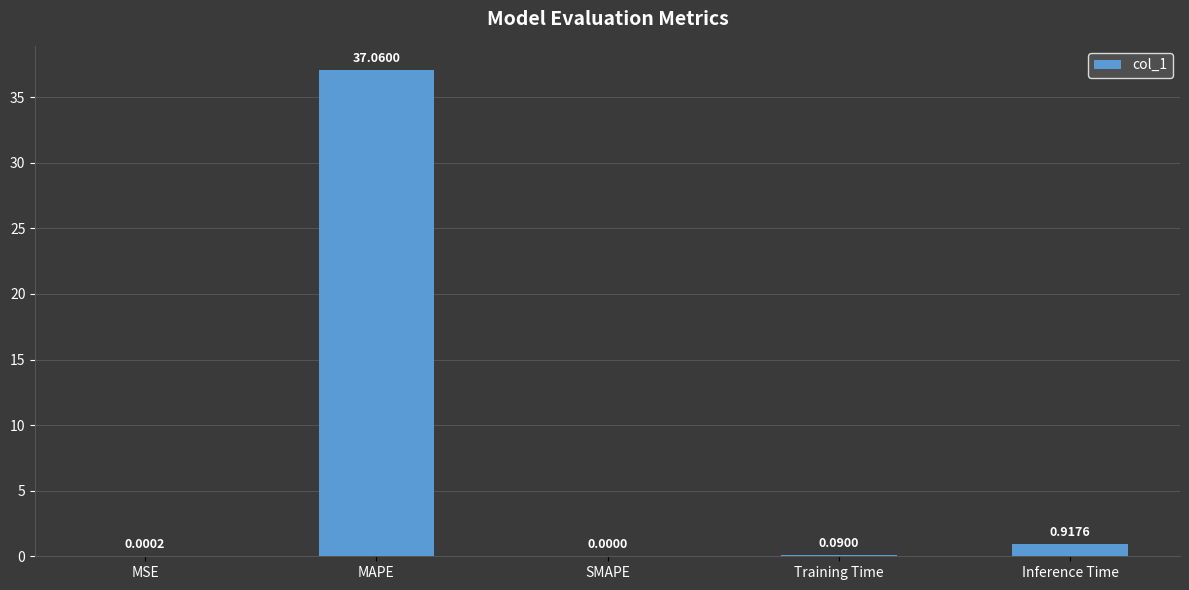

What is the maximum value shown in the chart?

37.1